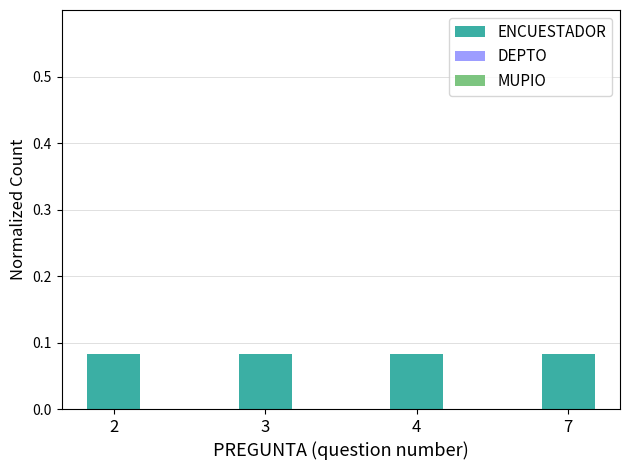

Which series has the largest total across all categories?

ENCUESTADOR